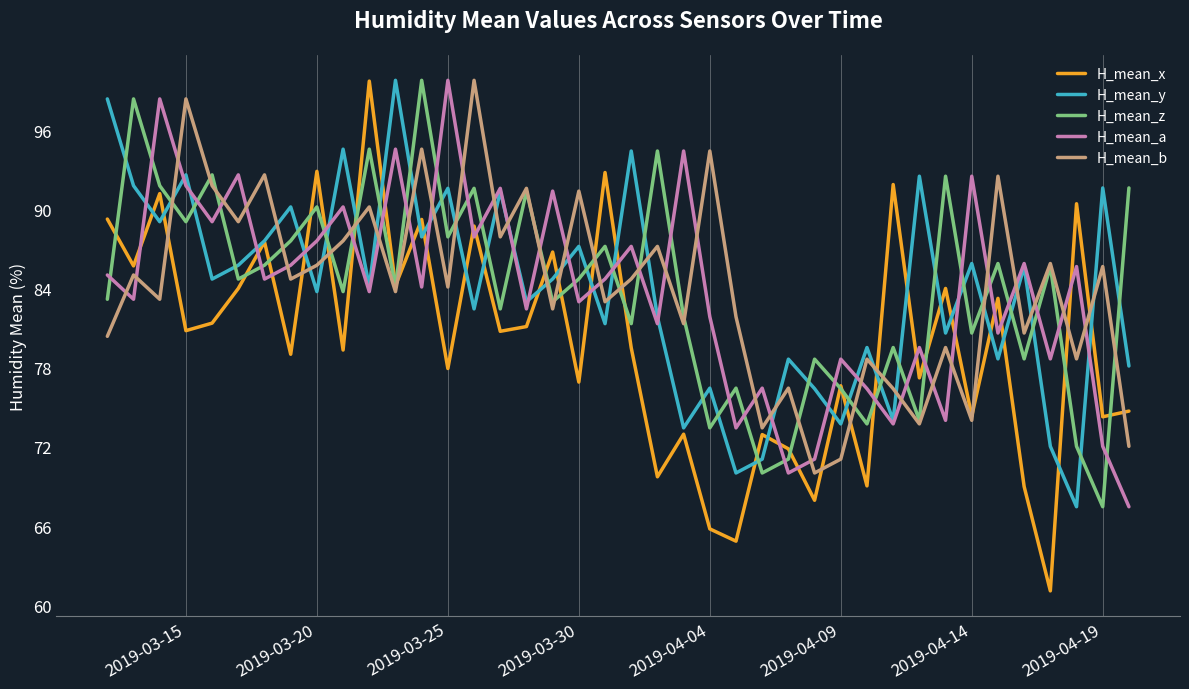

Which series has the widest spread of values?

H_mean_x